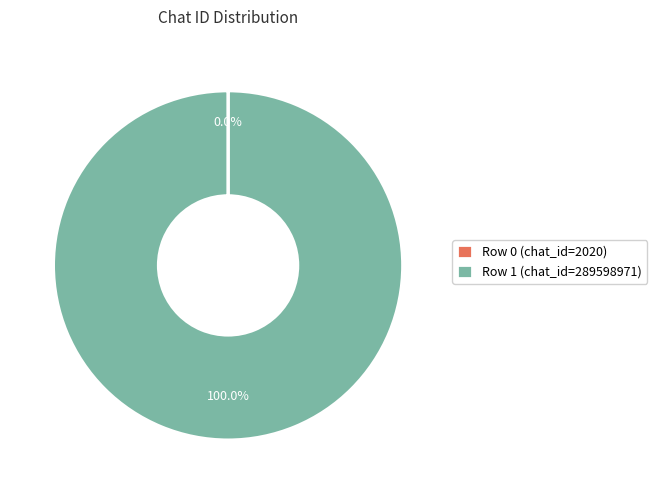

Does Row 1 (chat_id=289598971) account for over 50% of the chart?

Yes